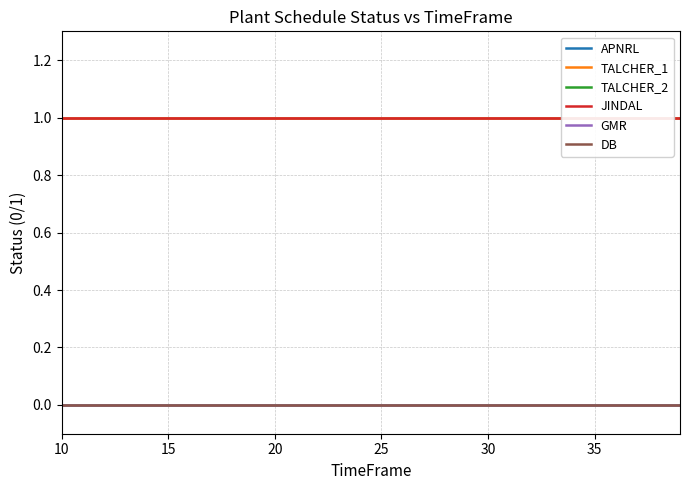

Reading right to left, transcribe all the data shown in this chart.

APNRL: 1	1	1	1	1	1	1	1	1	1	1	1	1	1	1	1	1	1	1	1	1	1	1	1	1	1	1	1	1	1
TALCHER_1: 1	1	1	1	1	1	1	1	1	1	1	1	1	1	1	1	1	1	1	1	1	1	1	1	1	1	1	1	1	1
TALCHER_2: 0	0	0	0	0	0	0	0	0	0	0	0	0	0	0	0	0	0	0	0	0	0	0	0	0	0	0	0	0	0
JINDAL: 1	1	1	1	1	1	1	1	1	1	1	1	1	1	1	1	1	1	1	1	1	1	1	1	1	1	1	1	1	1
GMR: 0	0	0	0	0	0	0	0	0	0	0	0	0	0	0	0	0	0	0	0	0	0	0	0	0	0	0	0	0	0
DB: 0	0	0	0	0	0	0	0	0	0	0	0	0	0	0	0	0	0	0	0	0	0	0	0	0	0	0	0	0	0